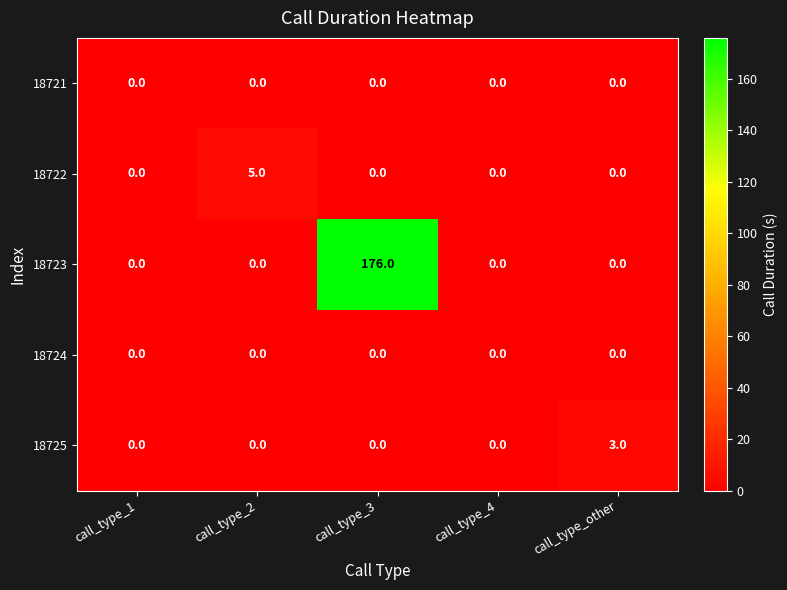

Reading left to right, what are all the values shown in this chart?

18721: call_type_1=0	call_type_2=0	call_type_3=0	call_type_4=0	call_type_other=0
18722: call_type_1=0	call_type_2=5	call_type_3=0	call_type_4=0	call_type_other=0
18723: call_type_1=0	call_type_2=0	call_type_3=176	call_type_4=0	call_type_other=0
18724: call_type_1=0	call_type_2=0	call_type_3=0	call_type_4=0	call_type_other=0
18725: call_type_1=0	call_type_2=0	call_type_3=0	call_type_4=0	call_type_other=3